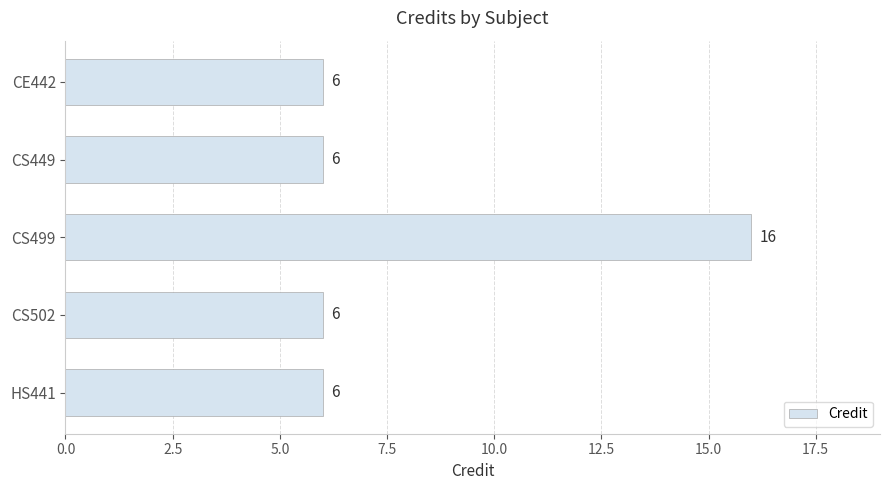

Reading top to bottom, list all the values displayed in this chart.

6	6	16	6	6